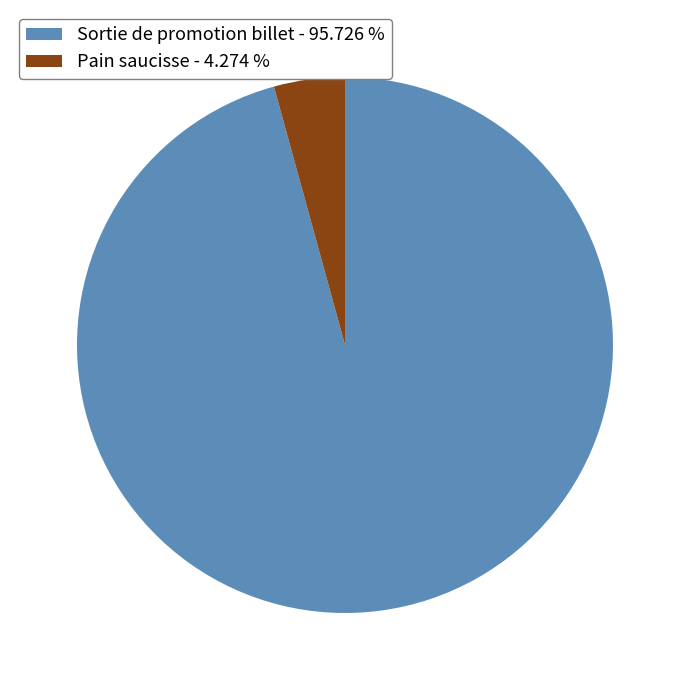

What is the smallest slice in the pie chart?

Pain saucisse